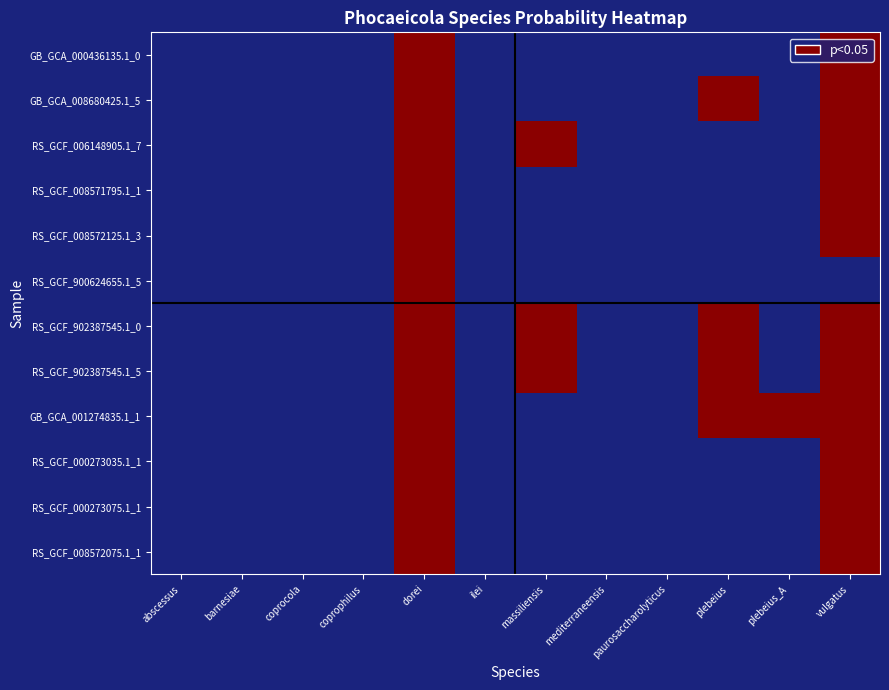

Rank the series at coprophilus from lowest to highest value.

GB_GCA_000436135.1_0, GB_GCA_008680425.1_5, RS_GCF_006148905.1_7, RS_GCF_008571795.1_1, RS_GCF_008572125.1_3, RS_GCF_900624655.1_5, RS_GCF_902387545.1_0, RS_GCF_902387545.1_5, GB_GCA_001274835.1_1, RS_GCF_000273035.1_1, RS_GCF_000273075.1_1, RS_GCF_008572075.1_1